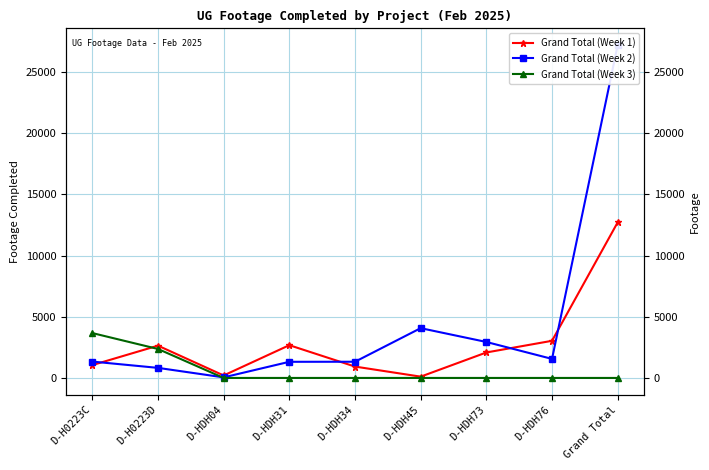

Which series changed the most between D-HDH73 and D-HDH76?

Grand Total (Week 2)